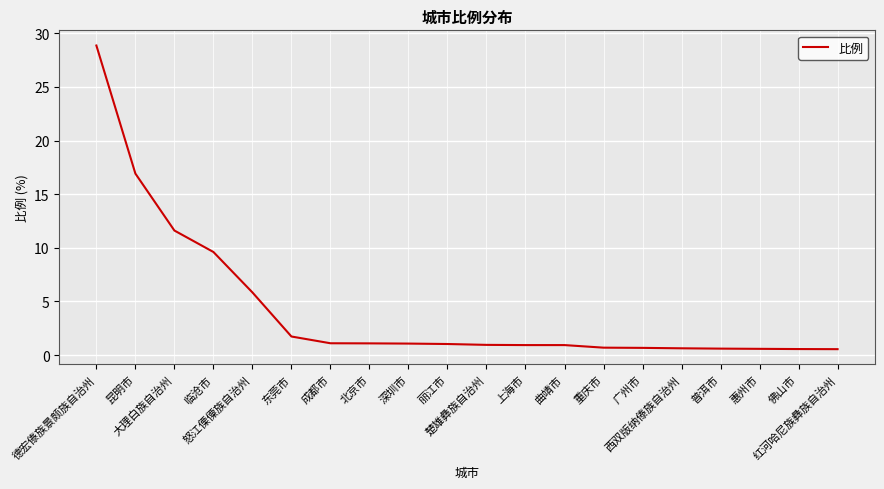

What is the sum of all values?

86.0